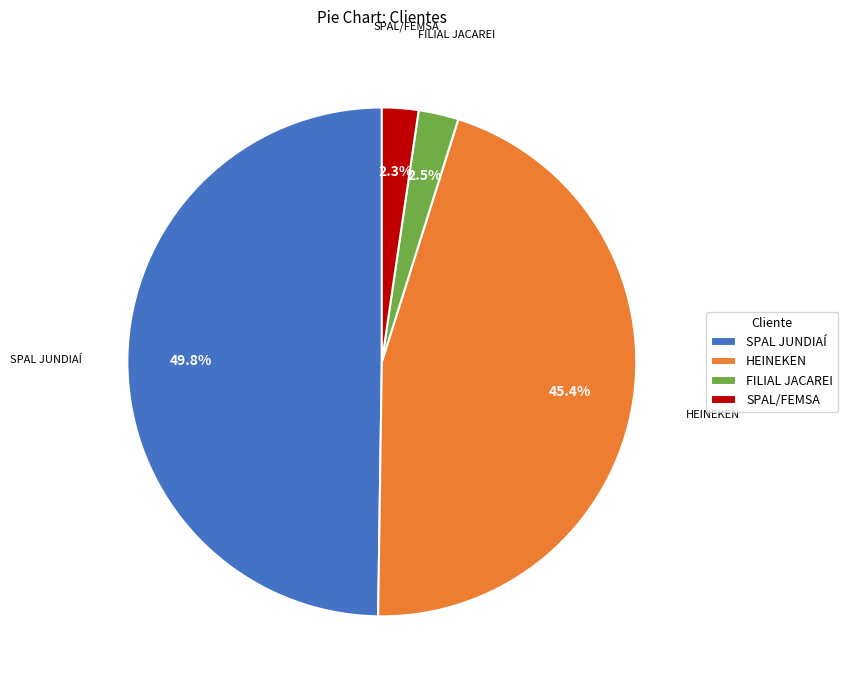

How many slices are in this pie chart?

4